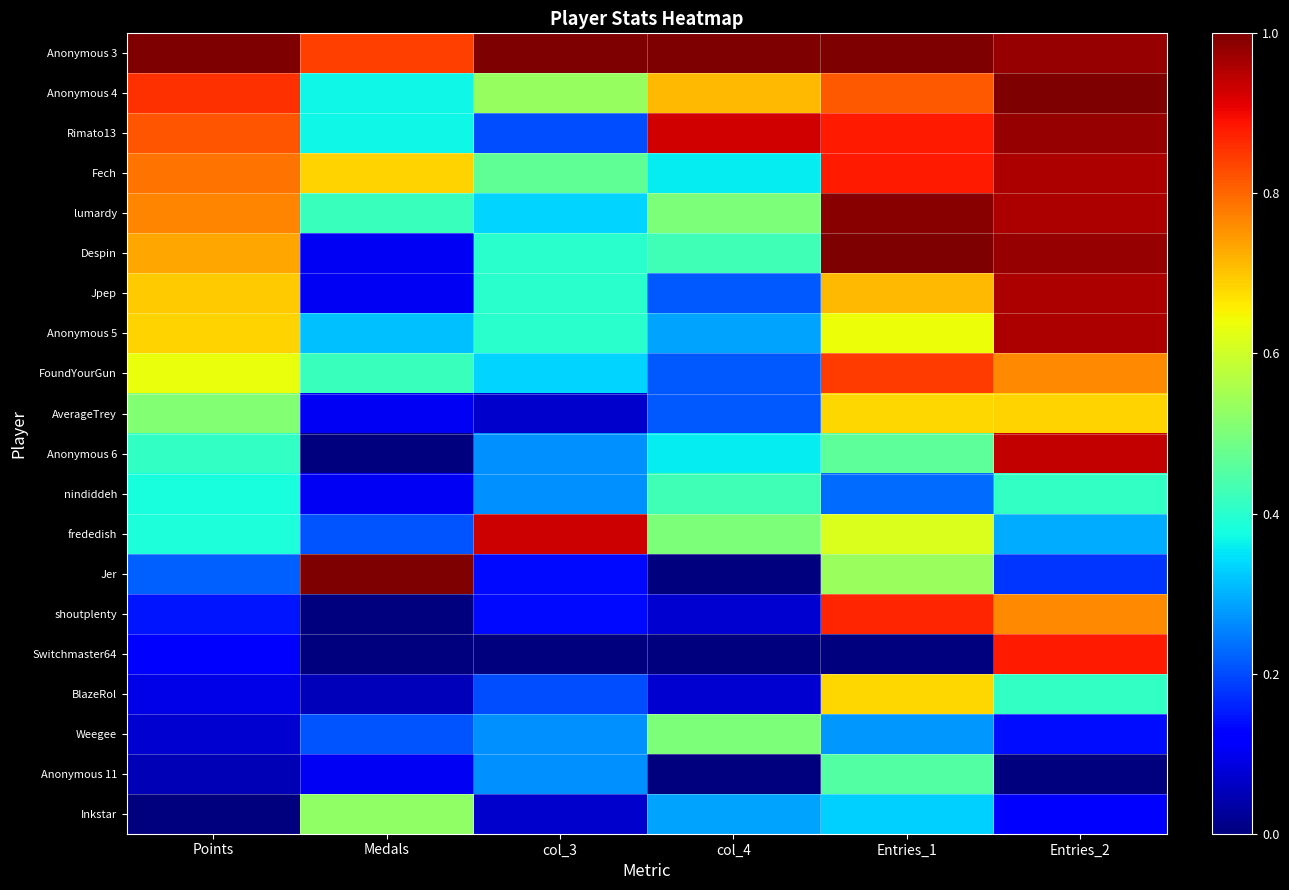

Rank the series at Entries_2 from highest to lowest value.

Anonymous 4, Anonymous 3, Rimato13, Despin, Fech, lumardy, Jpep, Anonymous 5, Anonymous 6, Switchmaster64, FoundYourGun, shoutplenty, AverageTrey, nindiddeh, BlazeRol, frededish, Jer, Weegee, Inkstar, Anonymous 11